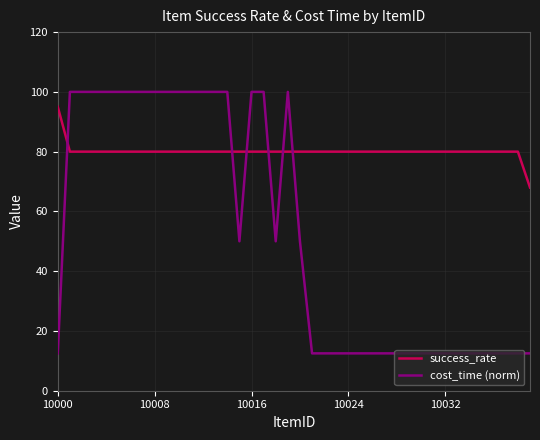

True or false: cost_time (norm) and success_rate cross at least once.

True